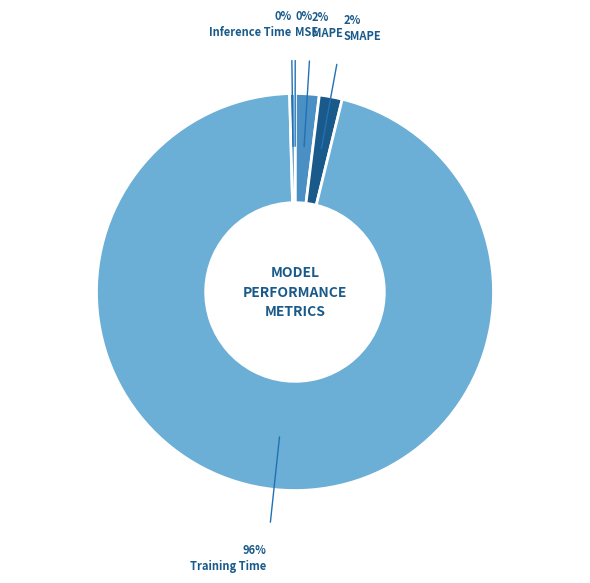

Does any single category account for the majority?

Yes